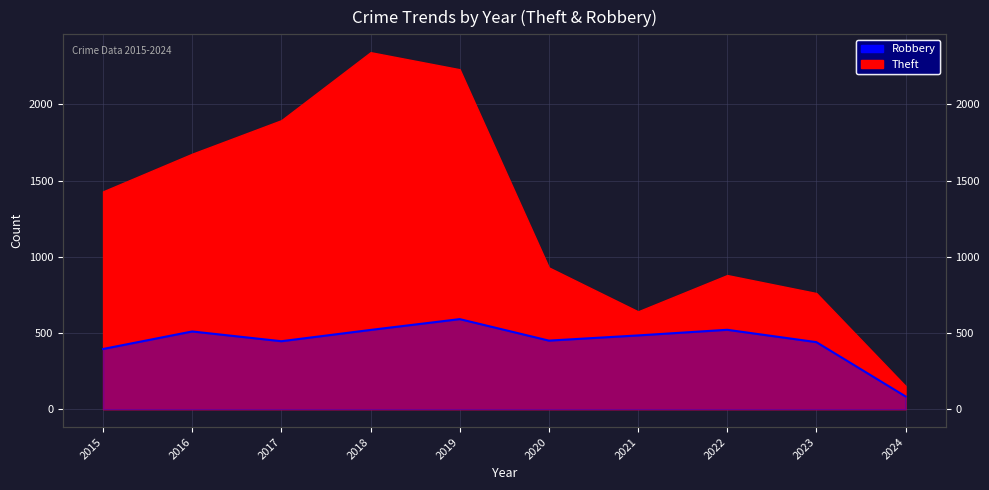

Does the chart display data point markers on the line(s)?

No